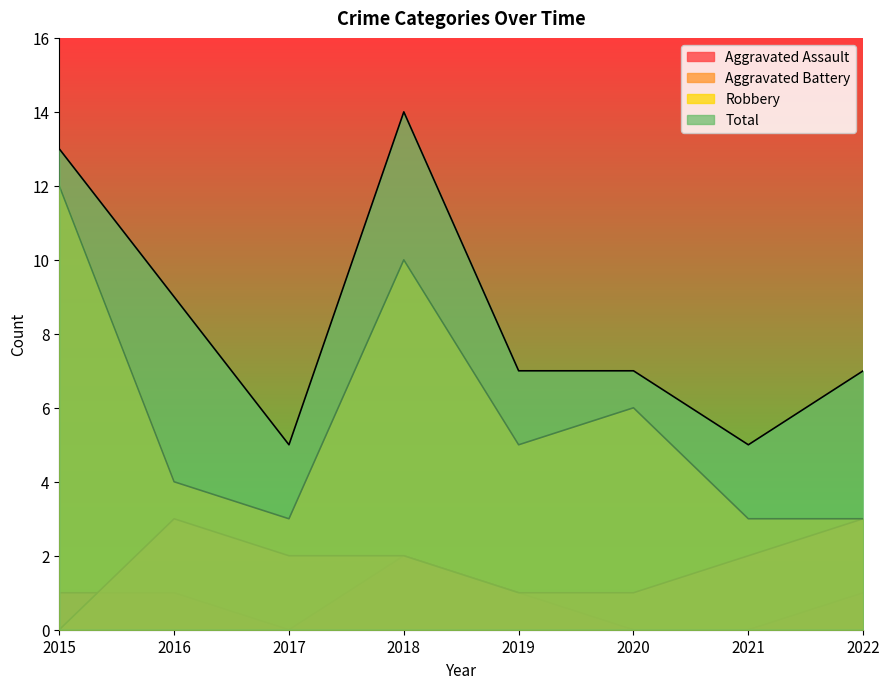

Reading left to right, extract all data points from this chart.

Aggravated Assault: 2015=1	2016=1	2017=0	2018=2	2019=1	2020=0	2021=0	2022=1
Aggravated Battery: 2015=0	2016=3	2017=2	2018=2	2019=1	2020=1	2021=2	2022=3
Robbery: 2015=12	2016=4	2017=3	2018=10	2019=5	2020=6	2021=3	2022=3
Total: 2015=13	2016=9	2017=5	2018=14	2019=7	2020=7	2021=5	2022=7